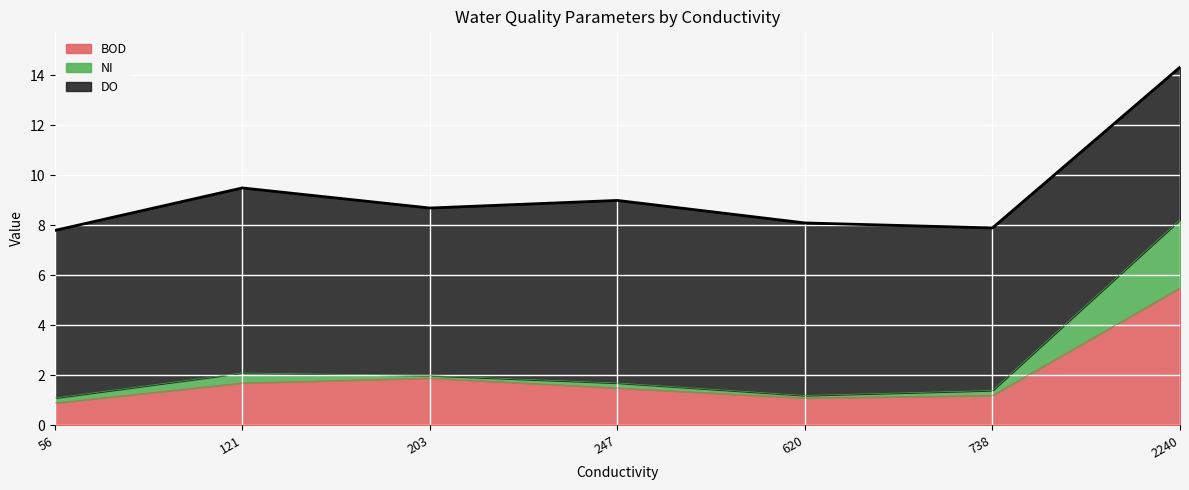

What is the total value across all series at 2240?

14.3